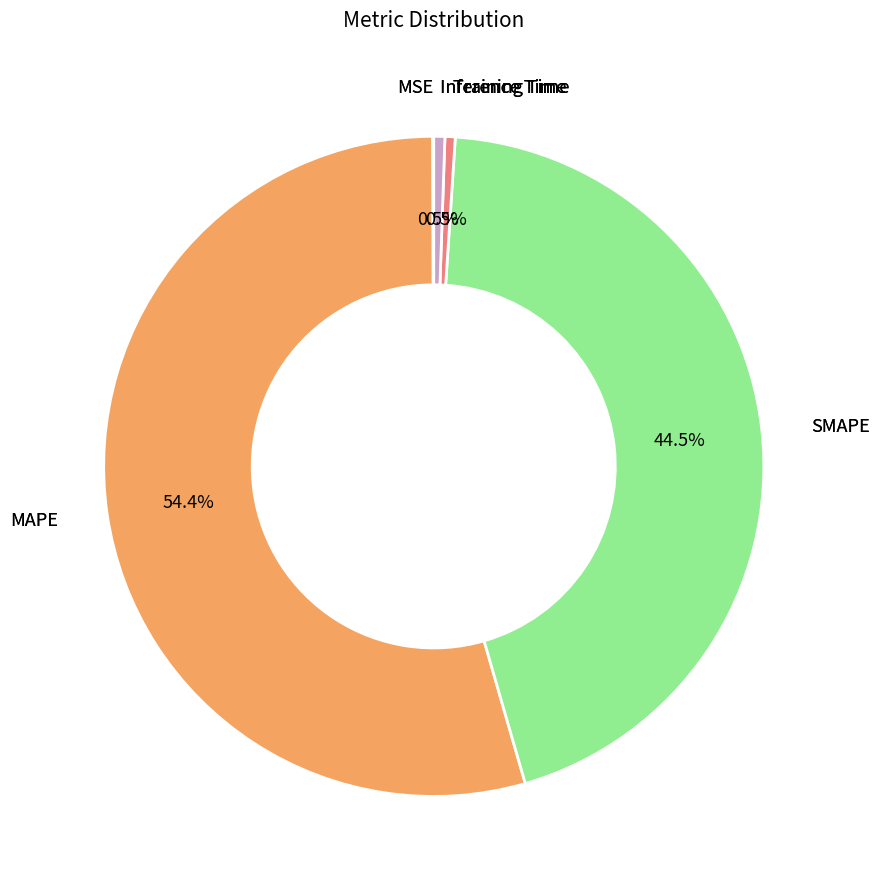

Do SMAPE and Training Time together represent more than half of the pie?

No